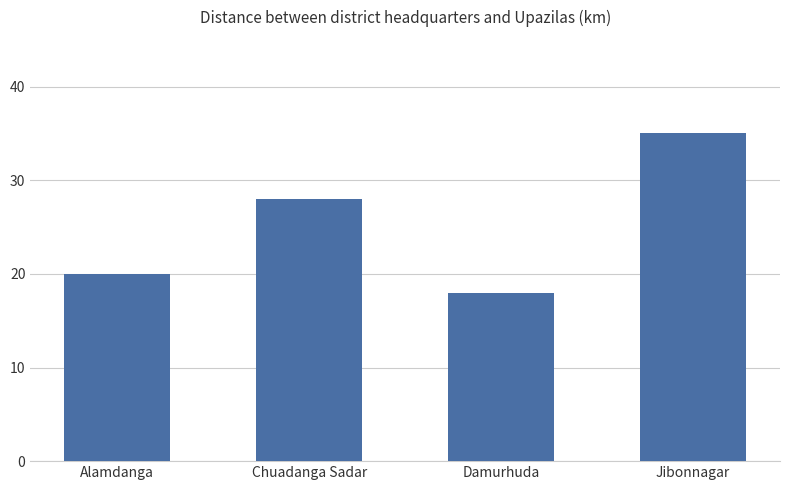

What is the label of the 3rd bar from the right?

Chuadanga Sadar